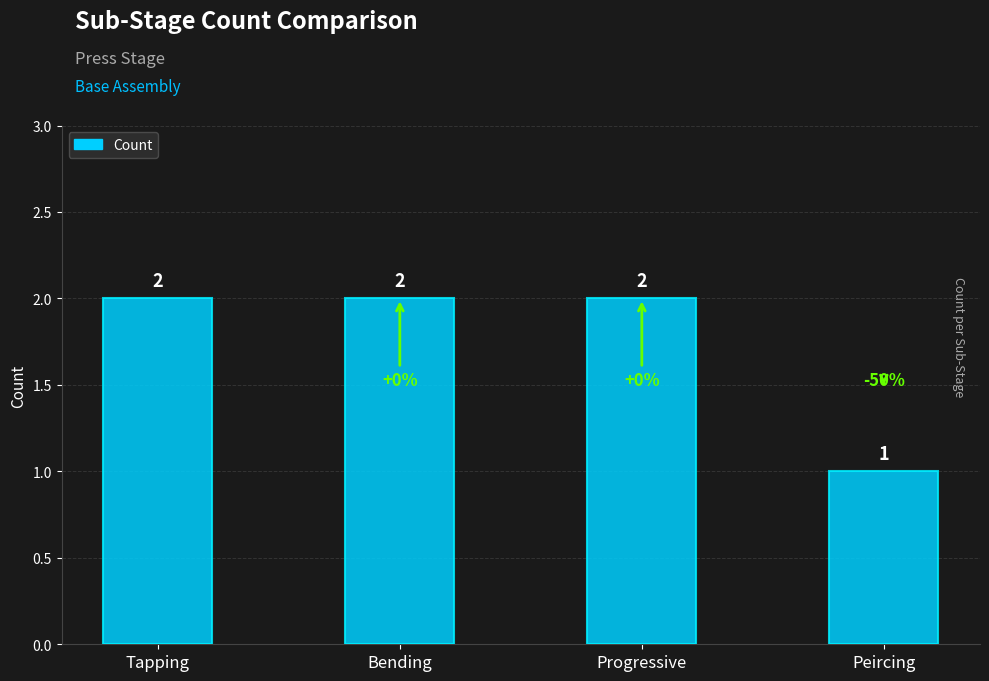

What is the greatest value displayed?

2